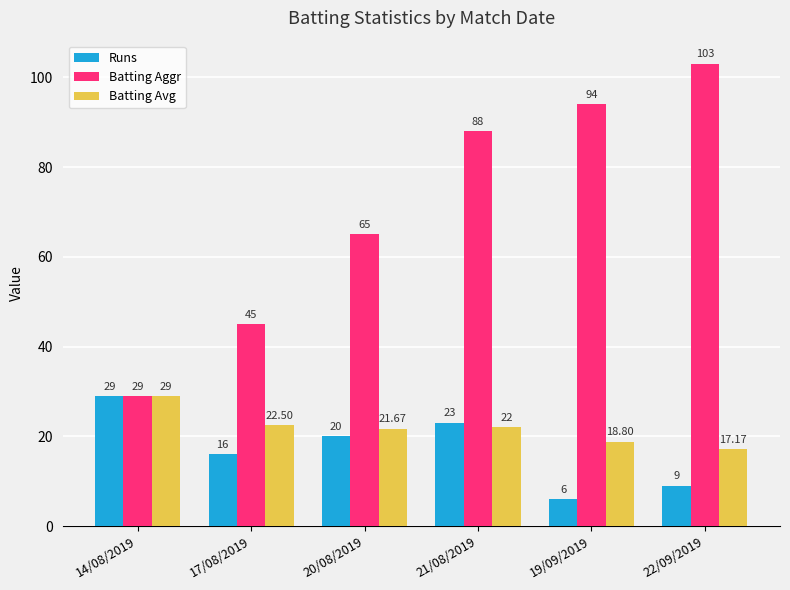

What is the total value across all series at 21/08/2019?

133.0